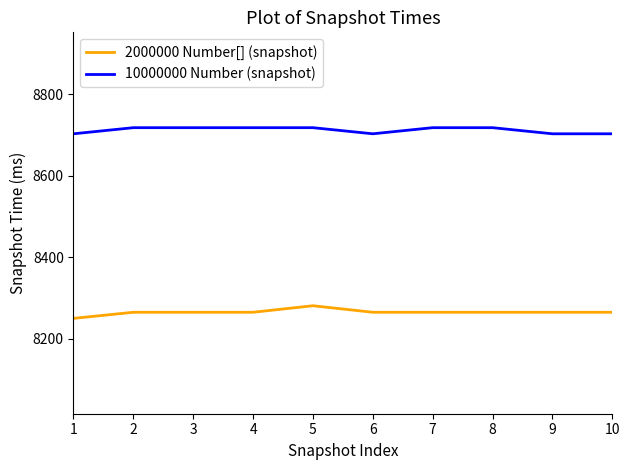

Which series has the largest total across all categories?

10000000 Number (snapshot)